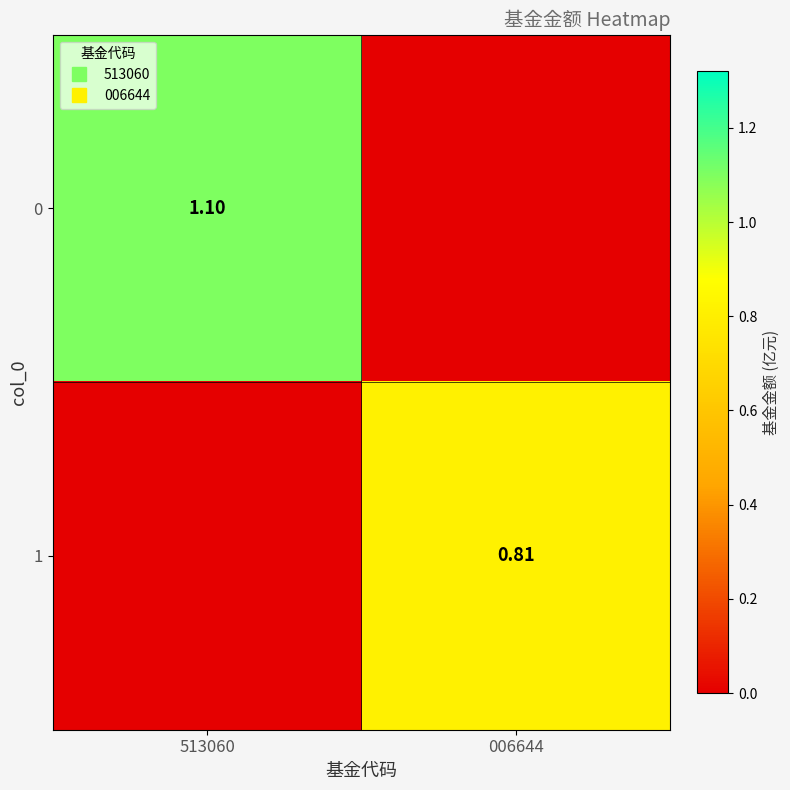

Rank the series at 006644 from highest to lowest value.

1, 0